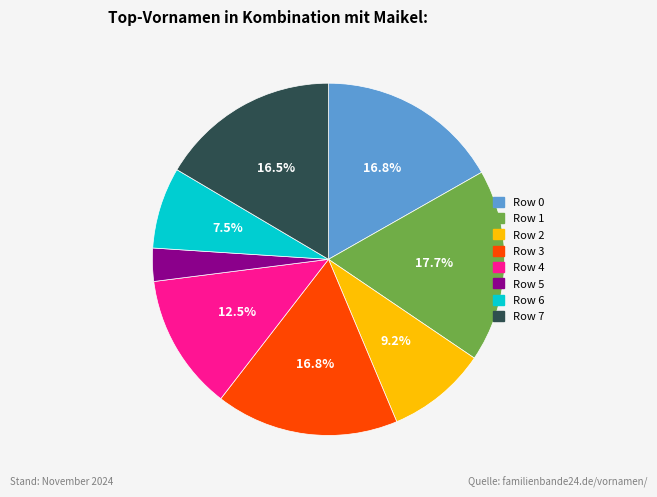

Does any single category account for the majority?

No